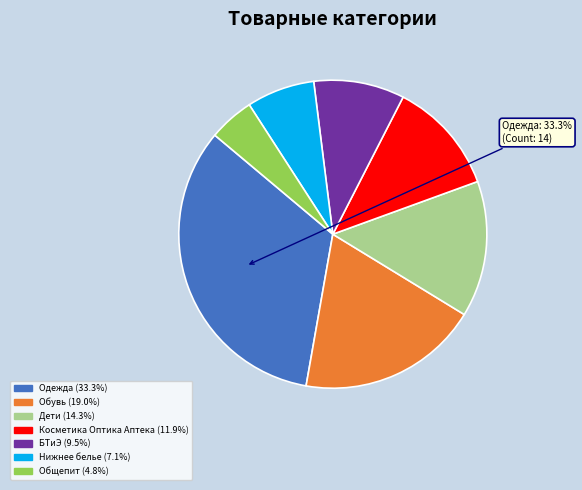

True or false: БТиЭ accounts for 1% of the total.

False